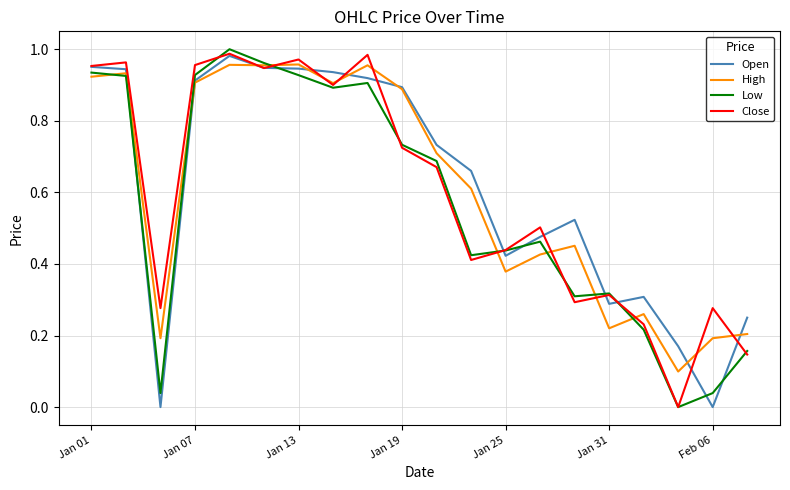

True or false: Low and Open cross at least once.

True